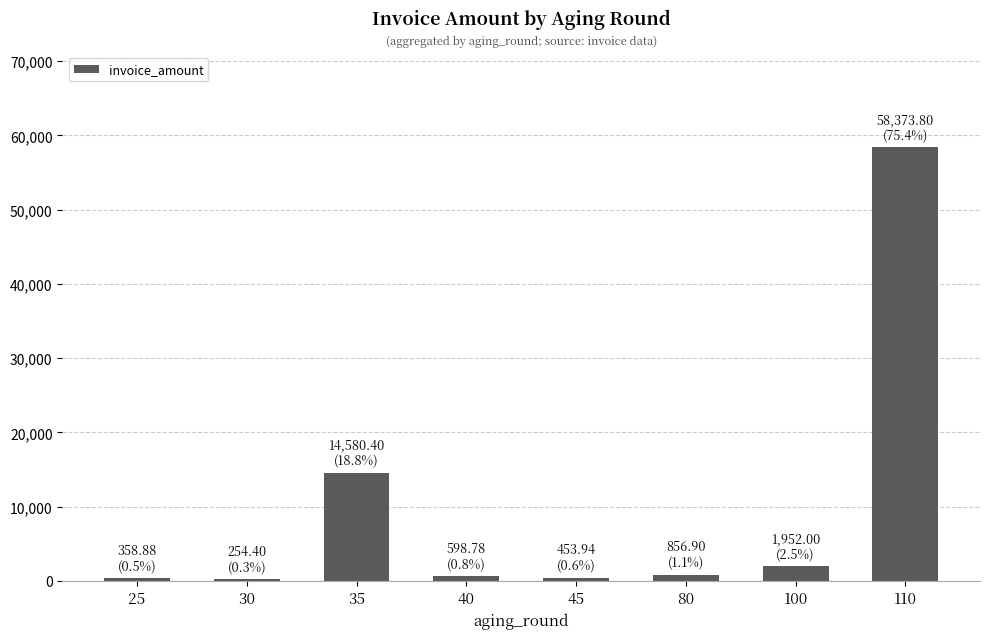

What is the greatest value displayed?

58373.8